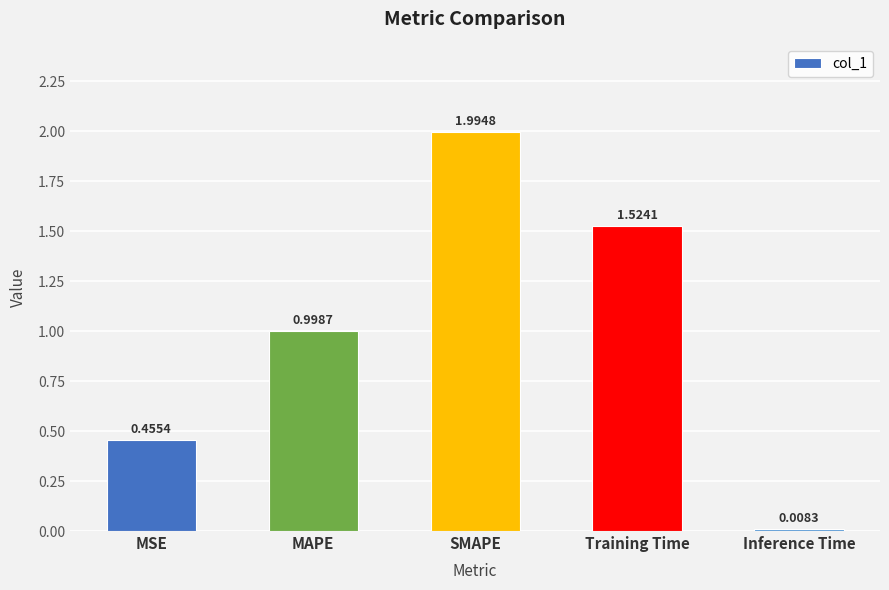

What is the average value?

1.0